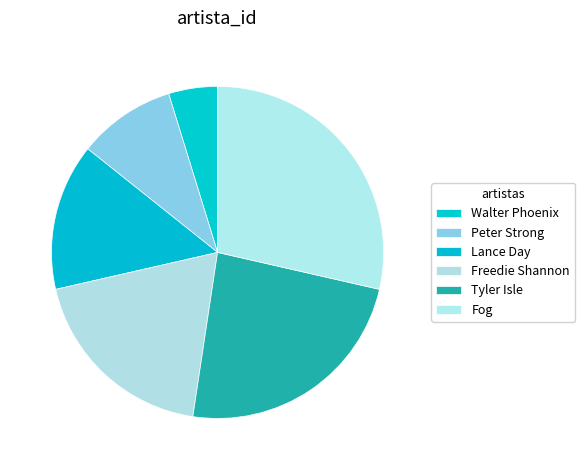

To the nearest percent, what percentage of the pie is Walter Phoenix?

5%